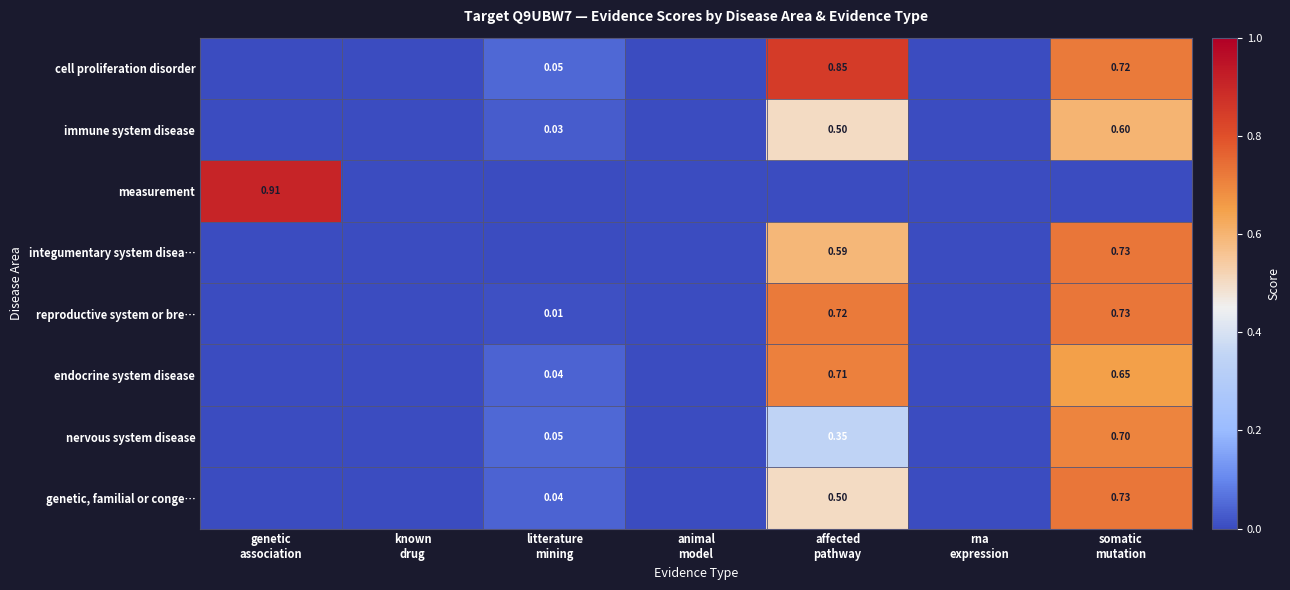

At which label does nervous system disease reach its minimum?

genetic association